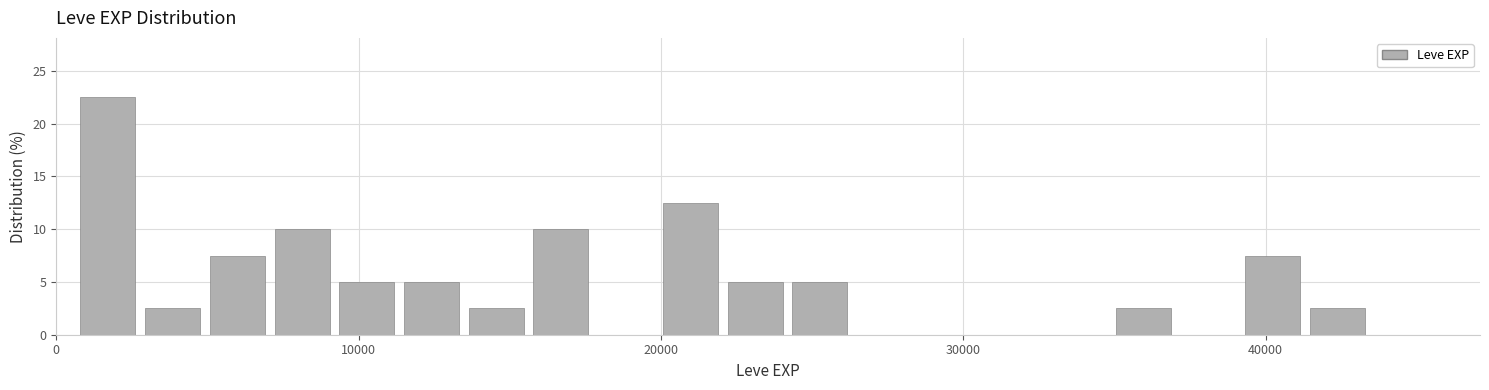

Read against the x-axis, roughly where is the centre of the tallest bar?

2000